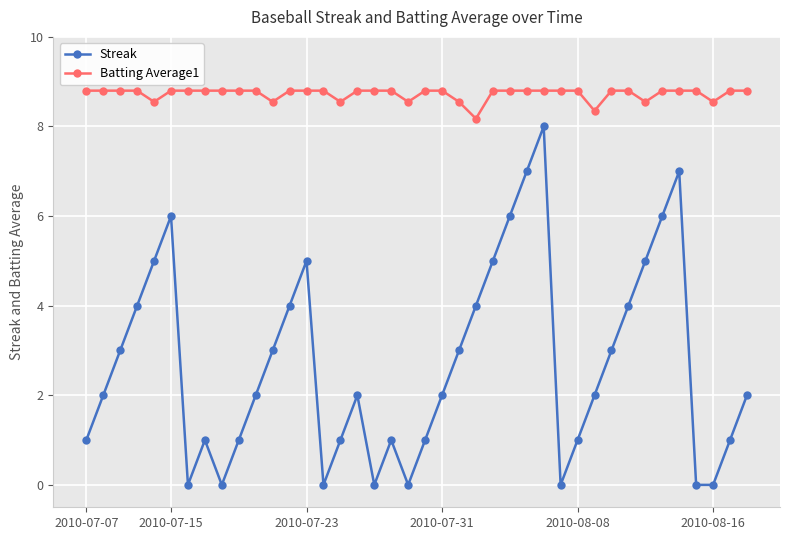

True or false: Batting Average1 and Streak cross at least once.

False